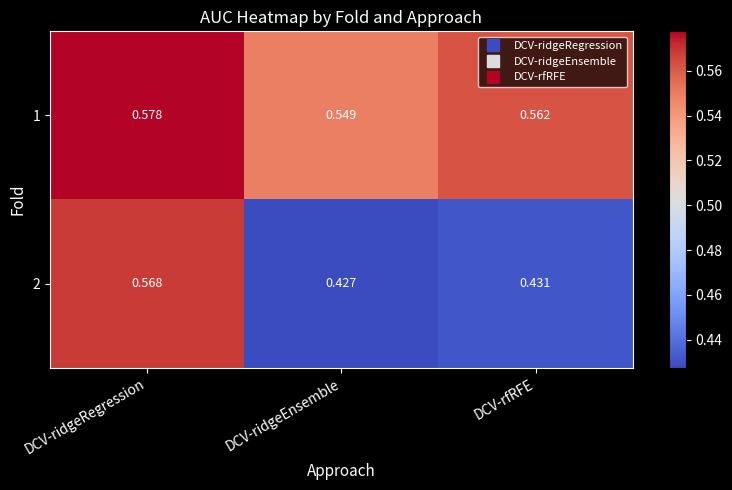

What is the difference between the highest and lowest values at DCV-ridgeEnsemble?

0.1